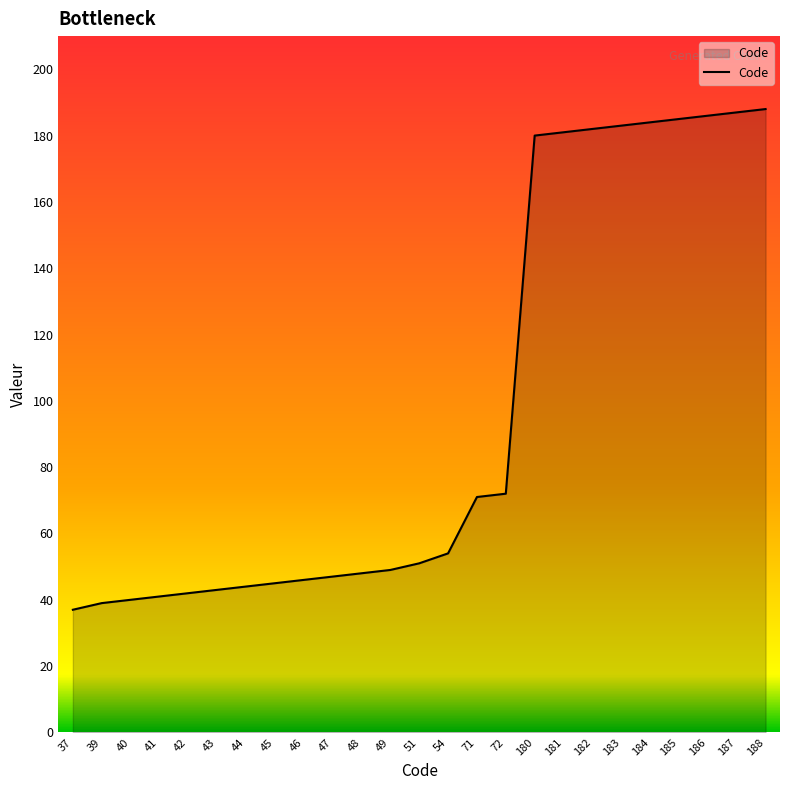

What is the difference between the second highest and minimum values?

150